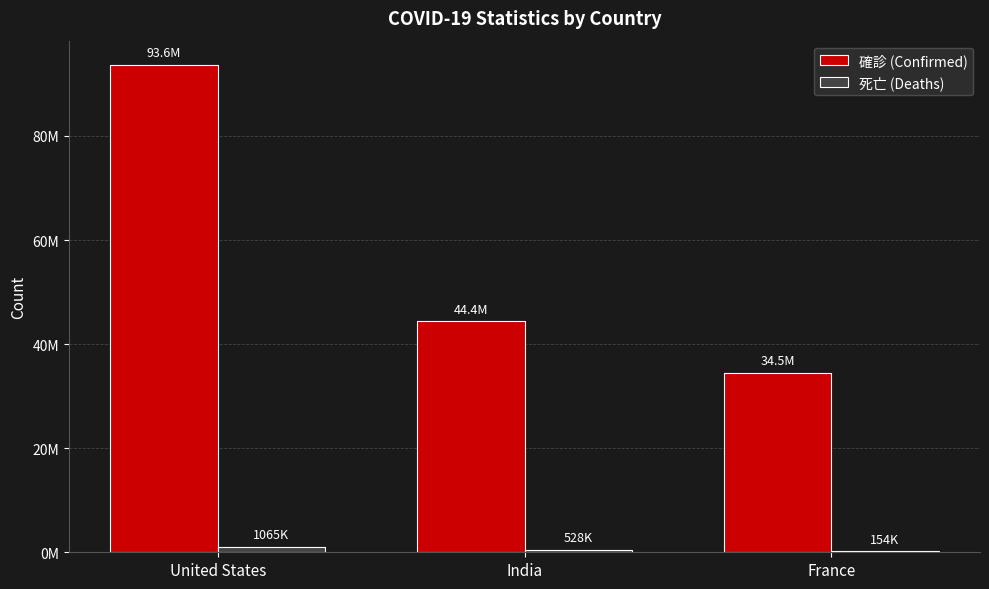

Between United States and France, which series saw the biggest shift?

確診 (Confirmed)